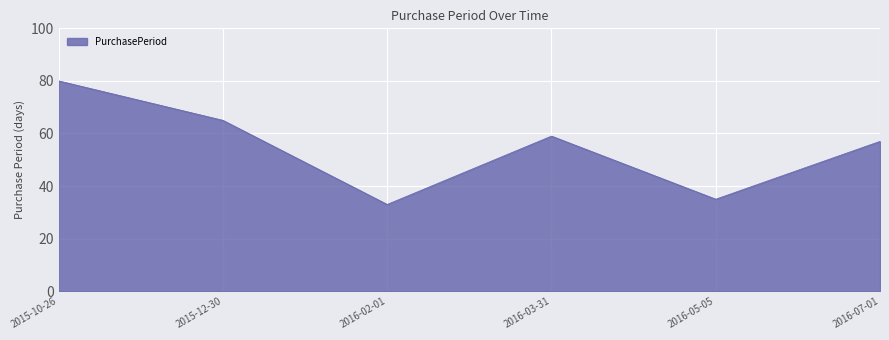

List the labels in order of value, largest first.

2015-10-26, 2015-12-30, 2016-03-31, 2016-07-01, 2016-05-05, 2016-02-01